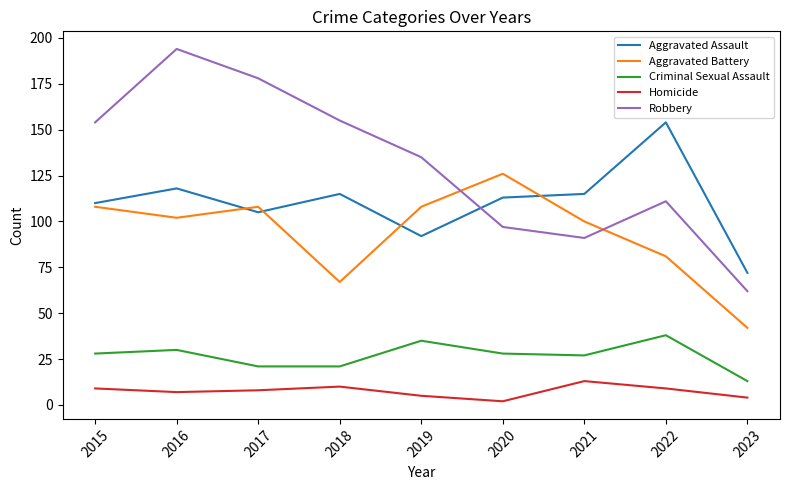

Count the number of categories in the chart.

9